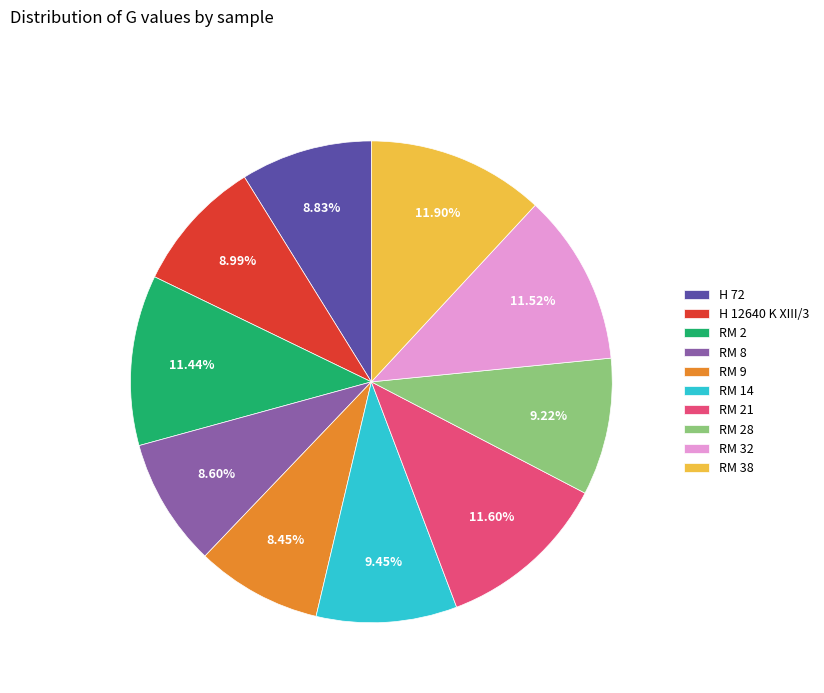

How many segments does this pie chart have?

10